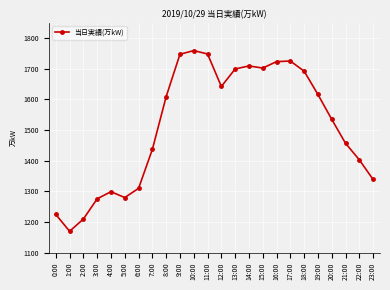

Does the chart display data point markers on the line(s)?

Yes